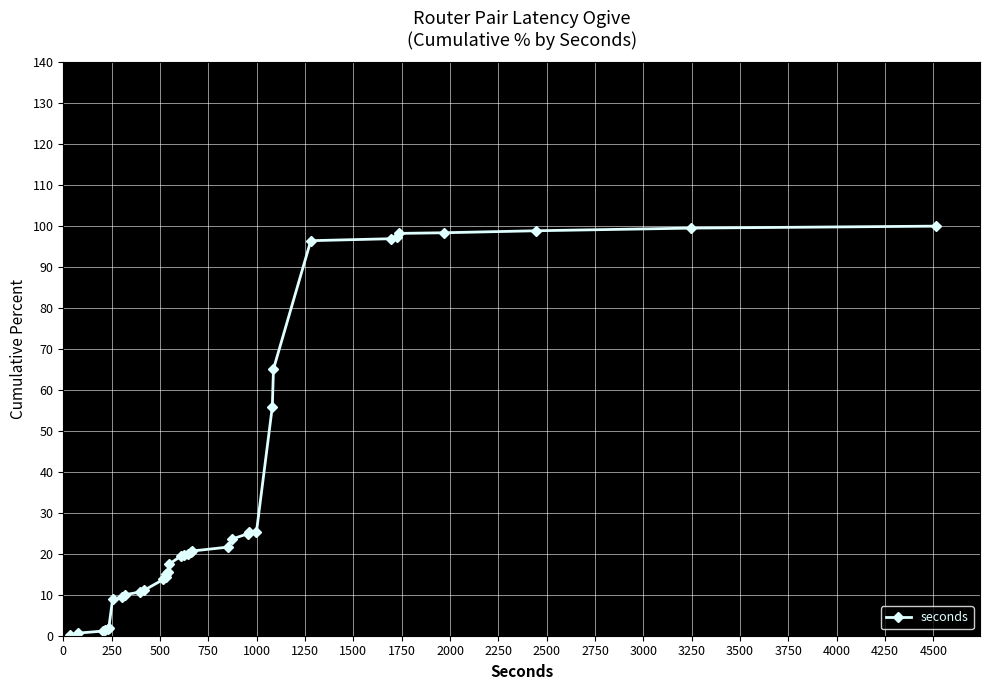

What is the greatest value displayed?

100.0